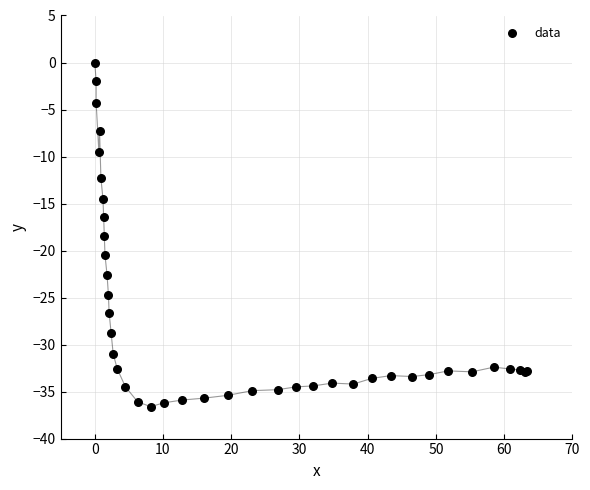

What Y value in the scatter plot is closest to -18?

-18.5